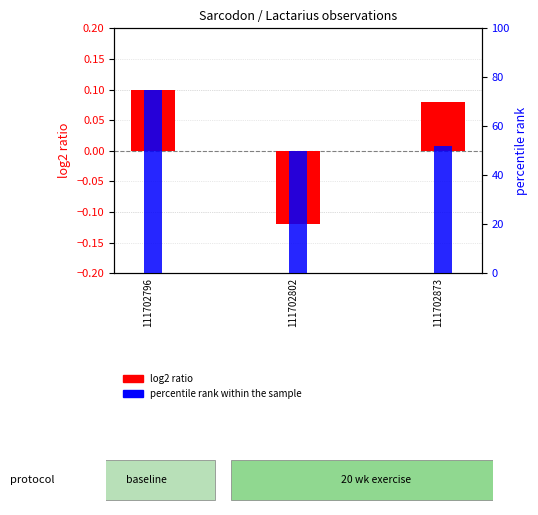

Rank the series at 111702802 from highest to lowest value.

percentile rank within the sample, log2 ratio